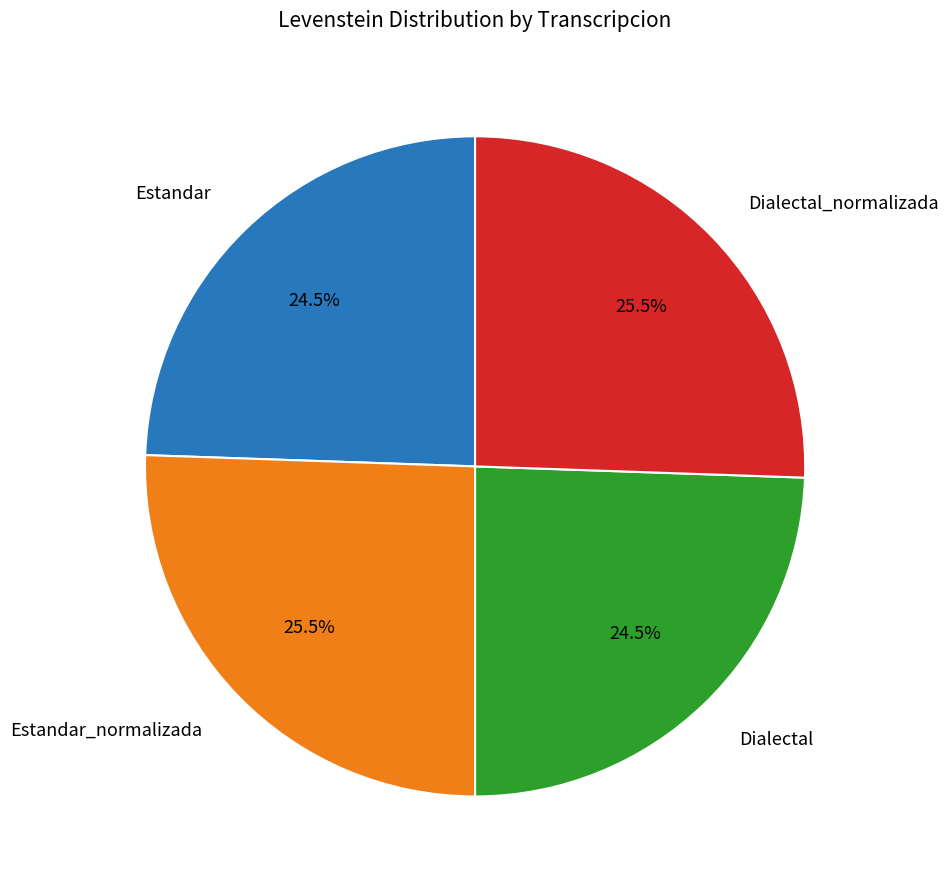

Is there any slice that represents more than half of the pie?

No